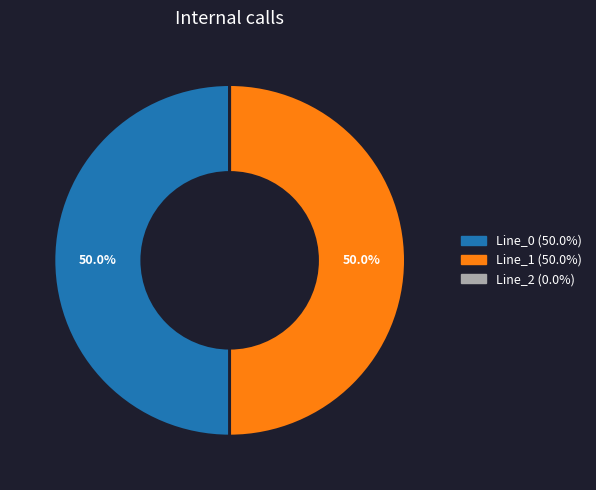

What portion of the pie excludes Line_0?

50.0%